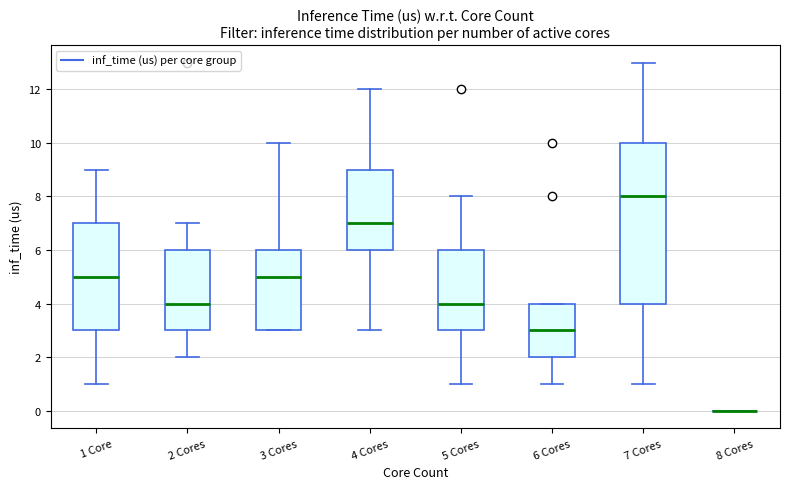

Reading left to right, transcribe this box plot: for each box, give where its median line is, the range the box spans, and where its two whiskers end, as read against the y-axis. The values are not printed on the chart, so give them approximately, as read against the axis.

1 Core: median 5, box 3 to 7, whiskers 1 to 9
2 Cores: median 4, box 3 to 6, whiskers 2 to 7
3 Cores: median 5, box 3 to 6, whiskers 3 to 10
4 Cores: median 7, box 6 to 9, whiskers 3 to 12
5 Cores: median 4, box 3 to 6, whiskers 1 to 8
6 Cores: median 3, box 2 to 4, whiskers 1 to 4
7 Cores: median 8, box 4 to 10, whiskers 1 to 13
8 Cores: box collapsed to a line at 0, whiskers 0 to 0